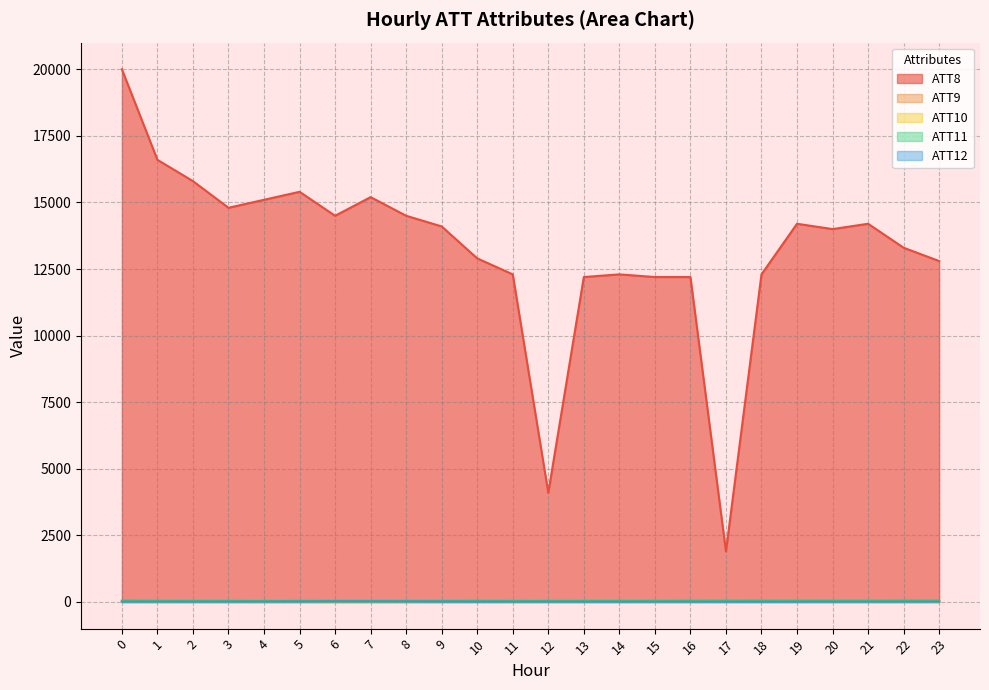

What is the sum of all ATT9 values?

1052.8